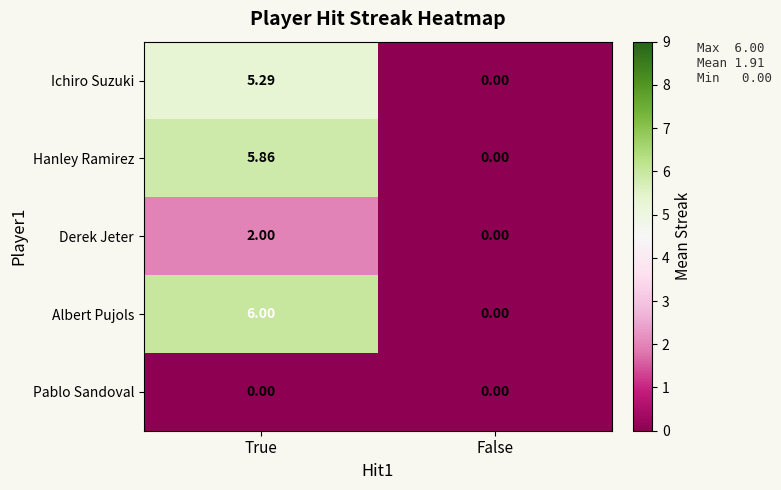

Which category has the lowest value in the Albert Pujols series?

False